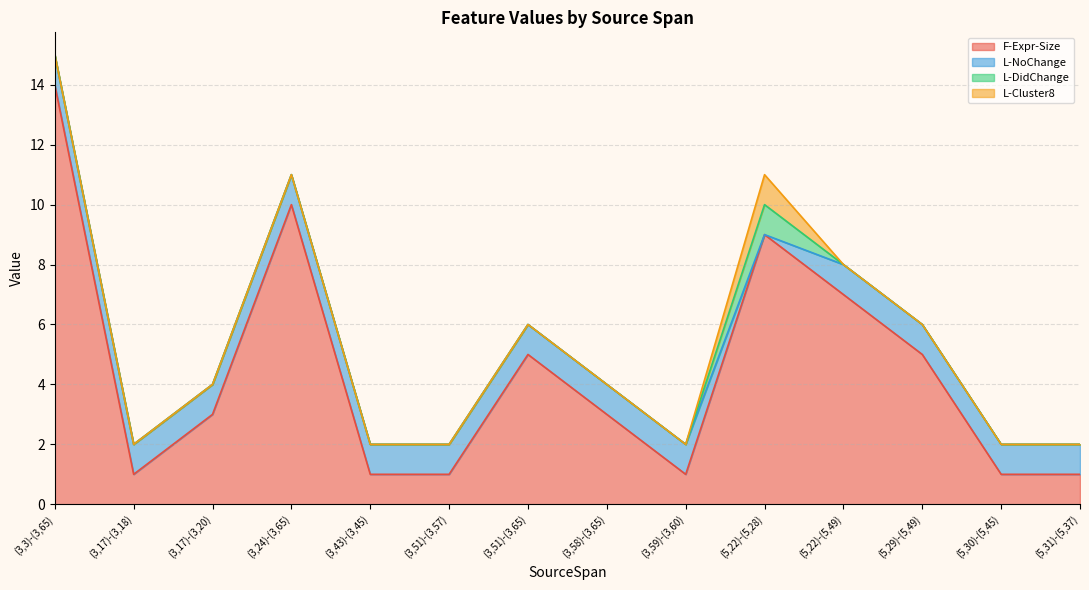

Rank the series by their maximum value, from lowest to highest.

L-NoChange, L-DidChange, L-Cluster8, F-Expr-Size